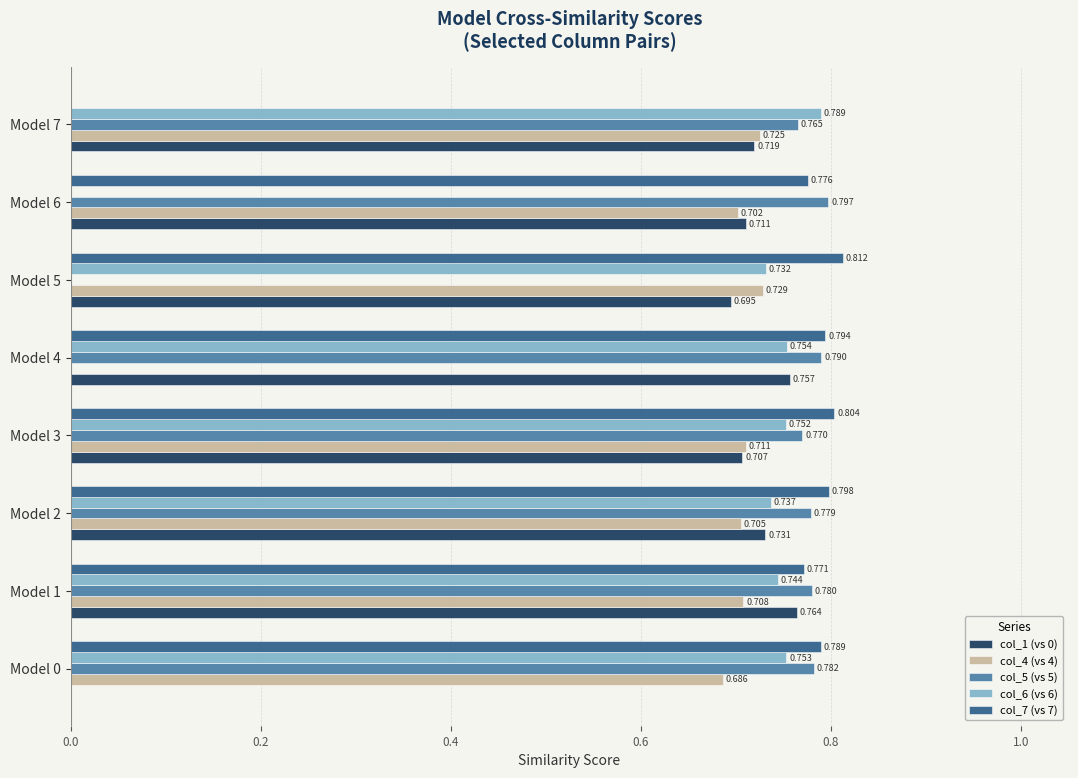

Is the value of col_4 (vs 4) at Model 6 greater than the value of col_5 (vs 5) at Model 3?

No